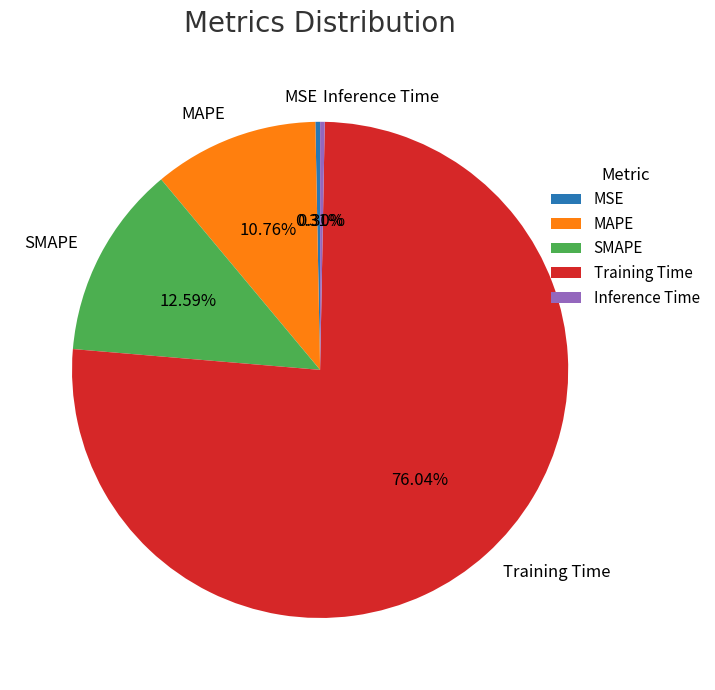

How many segments does this pie chart have?

5